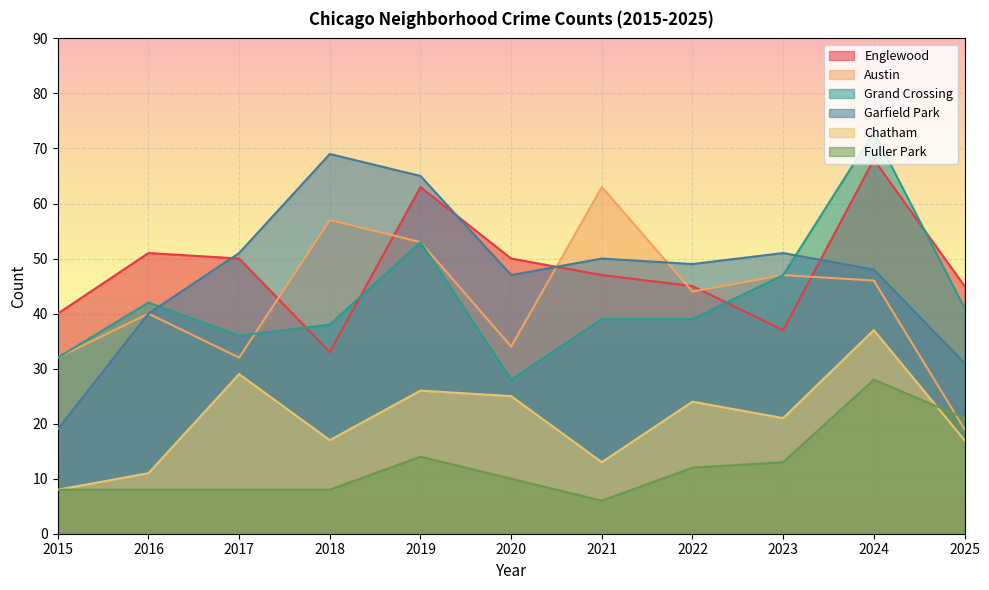

Which series has the largest range (max minus min)?

Garfield Park